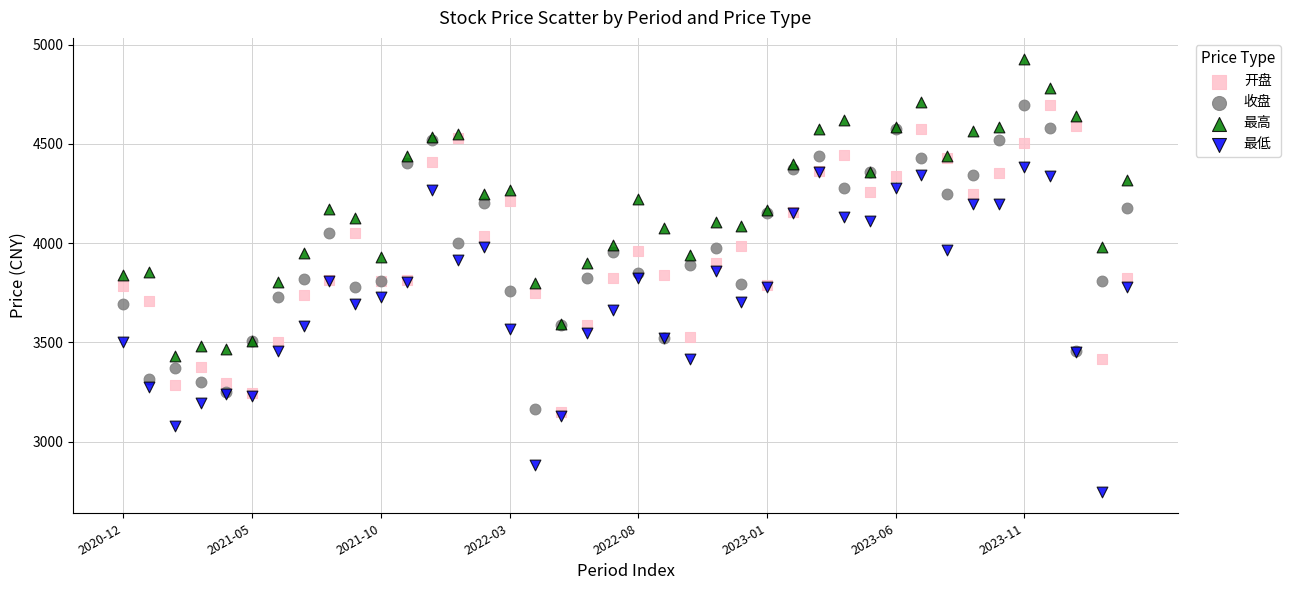

Which series contains the highest Y value?

最高